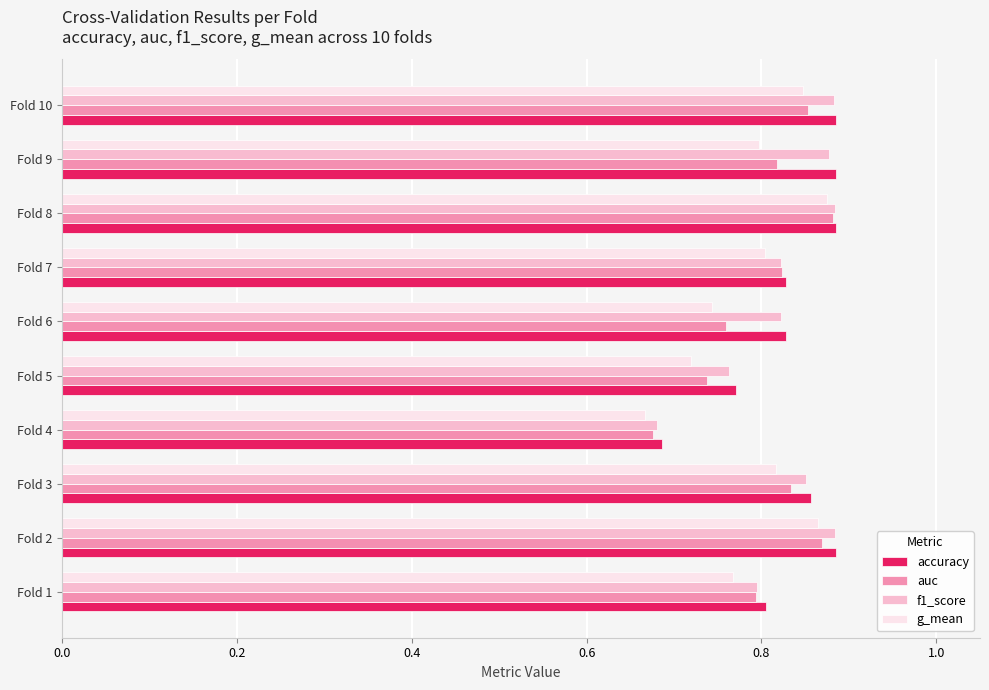

What is the sum of the g_mean values at Fold 1 and Fold 4?

1.4